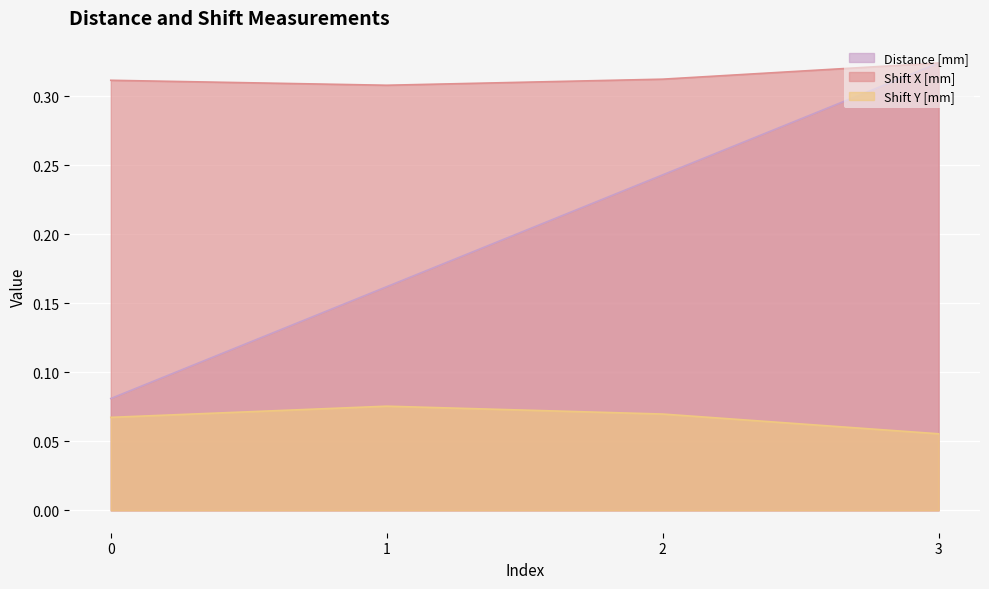

Count the Shift X [mm] values in the range 0 to 1.

4